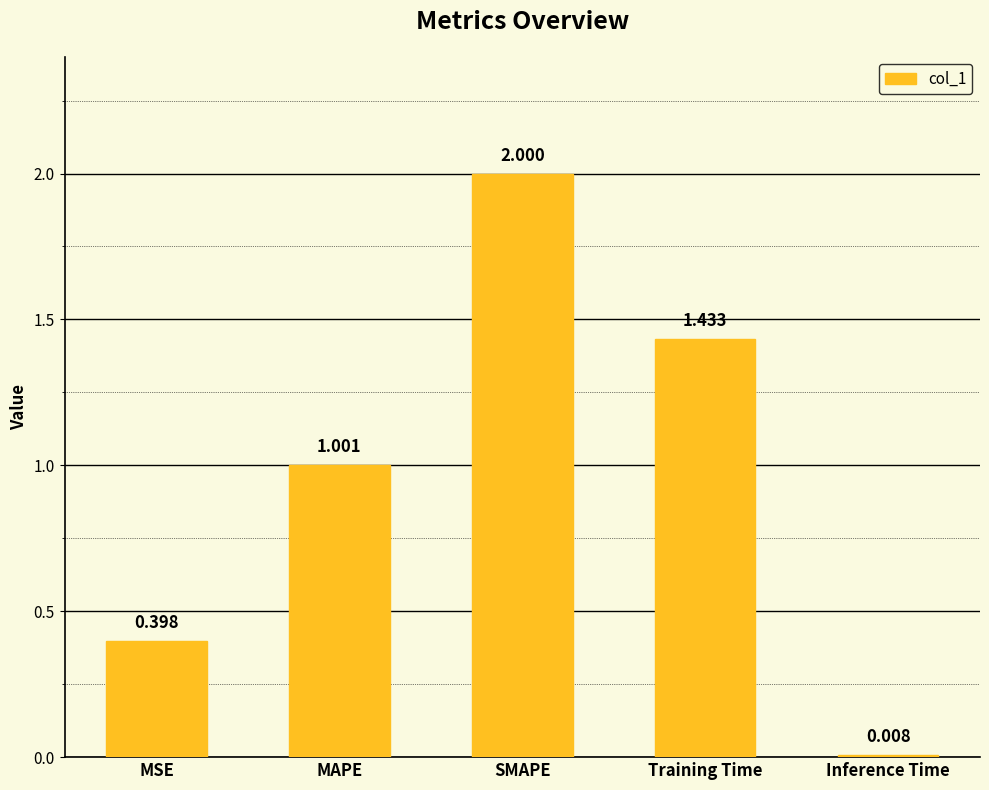

What is the label of the 2nd bar from the left?

MAPE